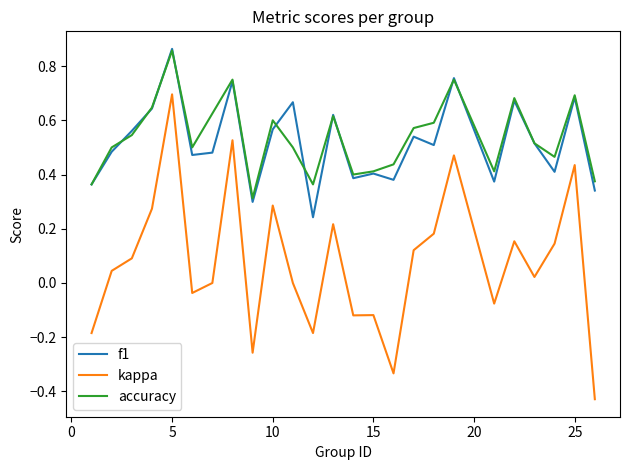

True or false: kappa and f1 cross at least once.

False